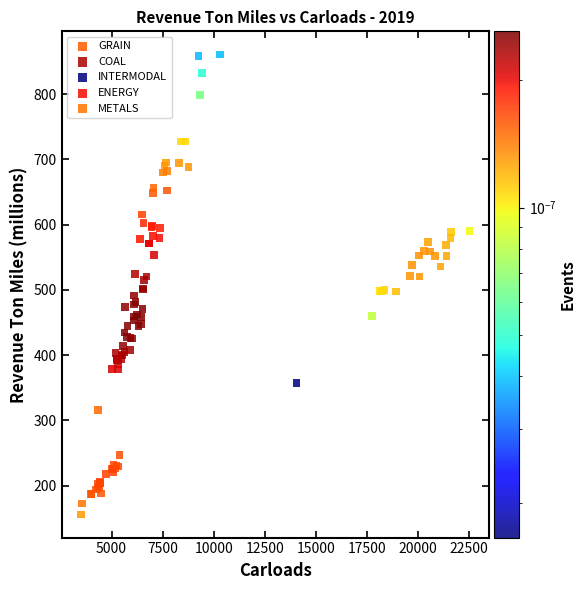

Which series has the widest spread of Y values?

GRAIN